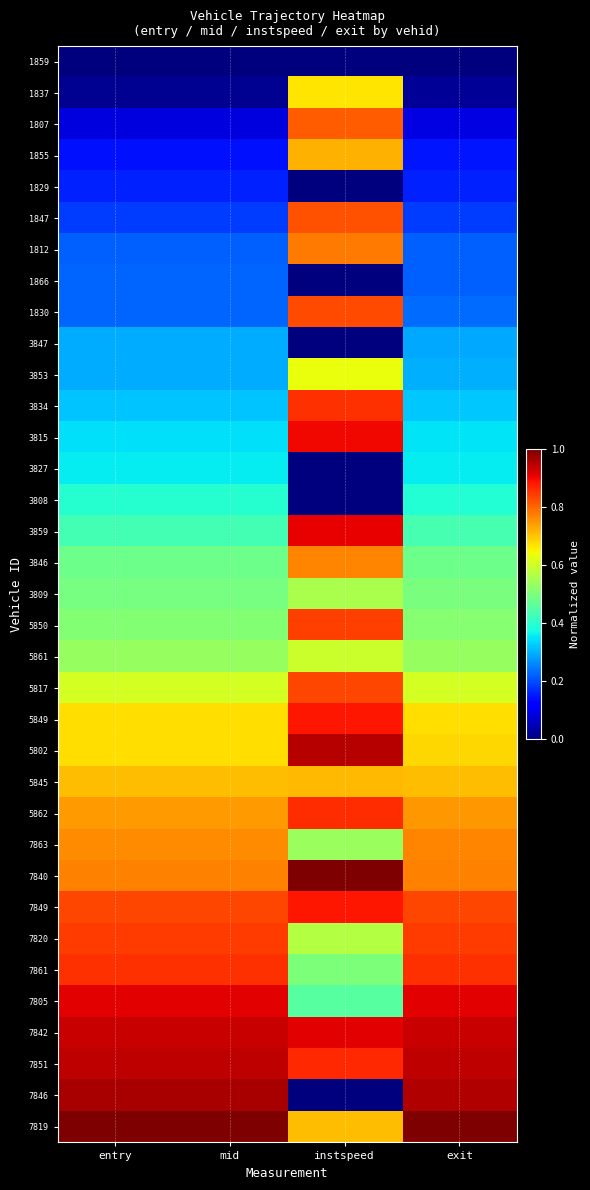

List the series in order of their peak value, lowest first.

1859, 1829, 1866, 3847, 3827, 3808, 3809, 5861, 3853, 1837, 5845, 1855, 7863, 3846, 1812, 1807, 1847, 1830, 5817, 5850, 7820, 7861, 3834, 5862, 7849, 5849, 3815, 3859, 7805, 7842, 7851, 5802, 7846, 7840, 7819